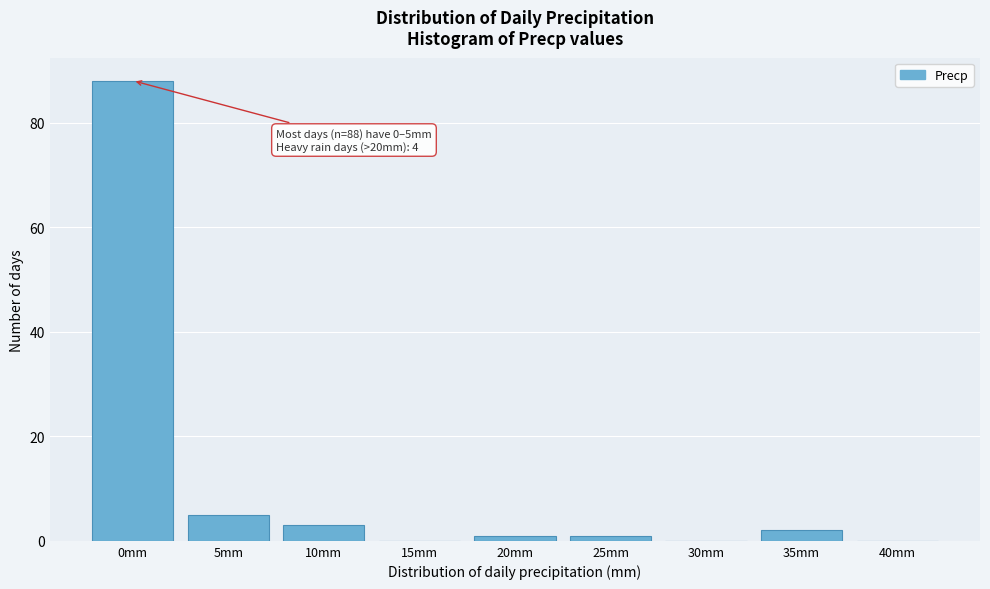

Reading left to right, extract all data points from this chart.

0mm=88	5mm=5	10mm=3	15mm=0	20mm=1	25mm=1	30mm=0	35mm=2	40mm=0